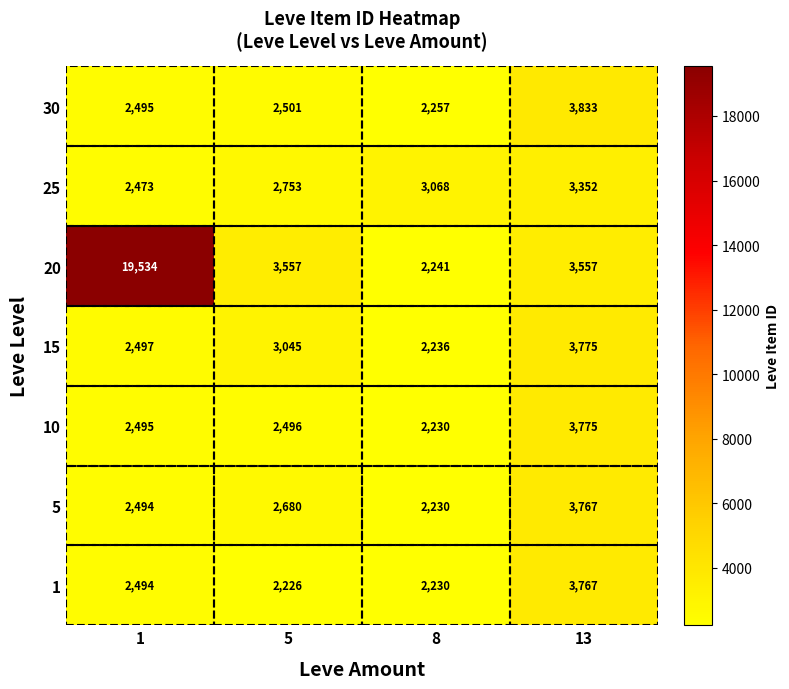

What is the sum of the 10 values at 8 and 5?

4726